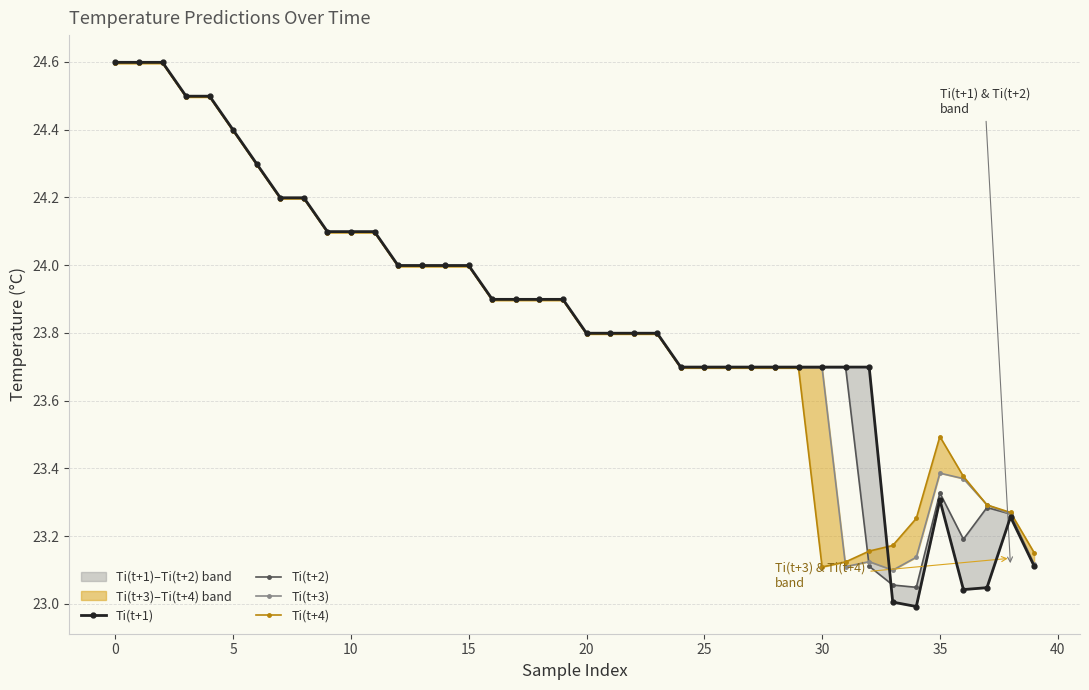

At which label is Ti(t+1) closest to 23?

33